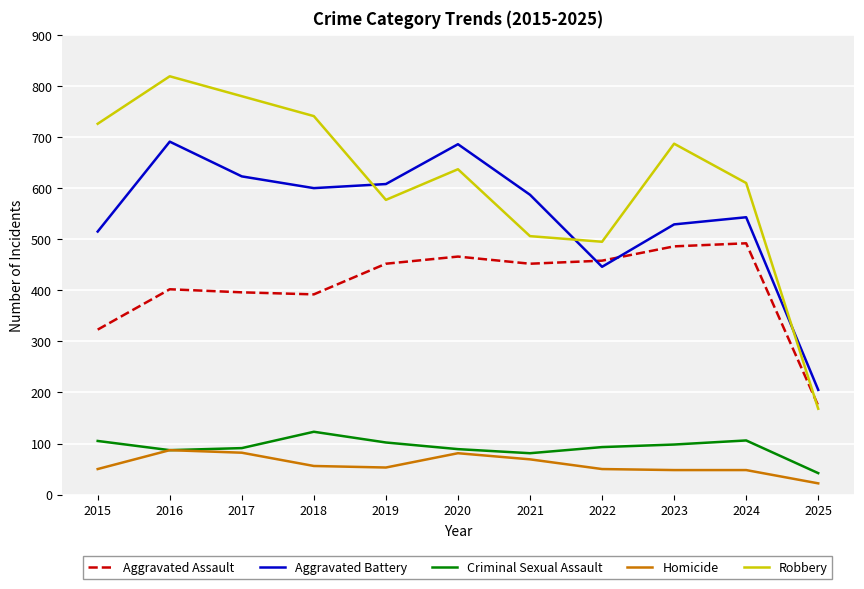

Which series has the largest range (max minus min)?

Robbery